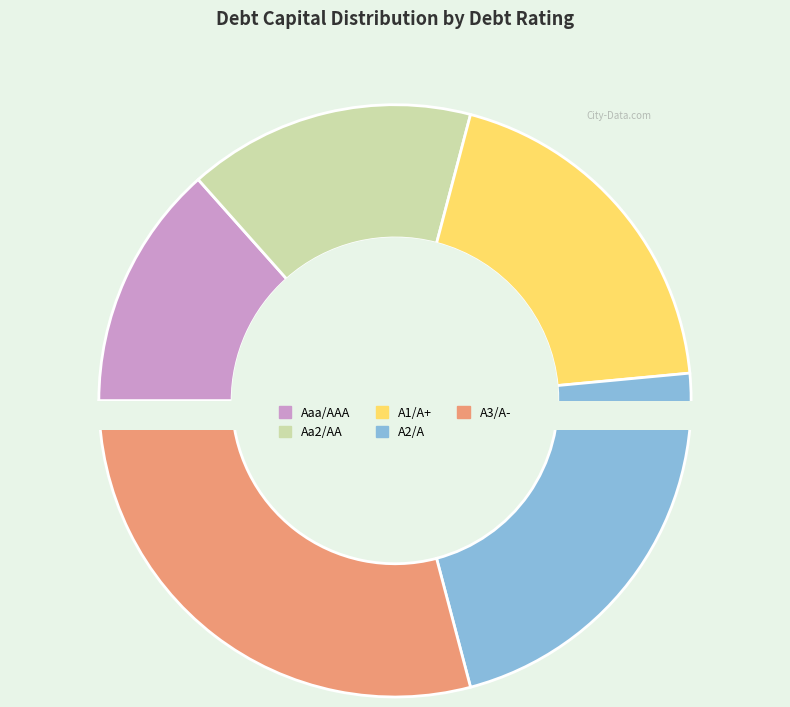

To the nearest percent, what is the average slice percentage?

20%